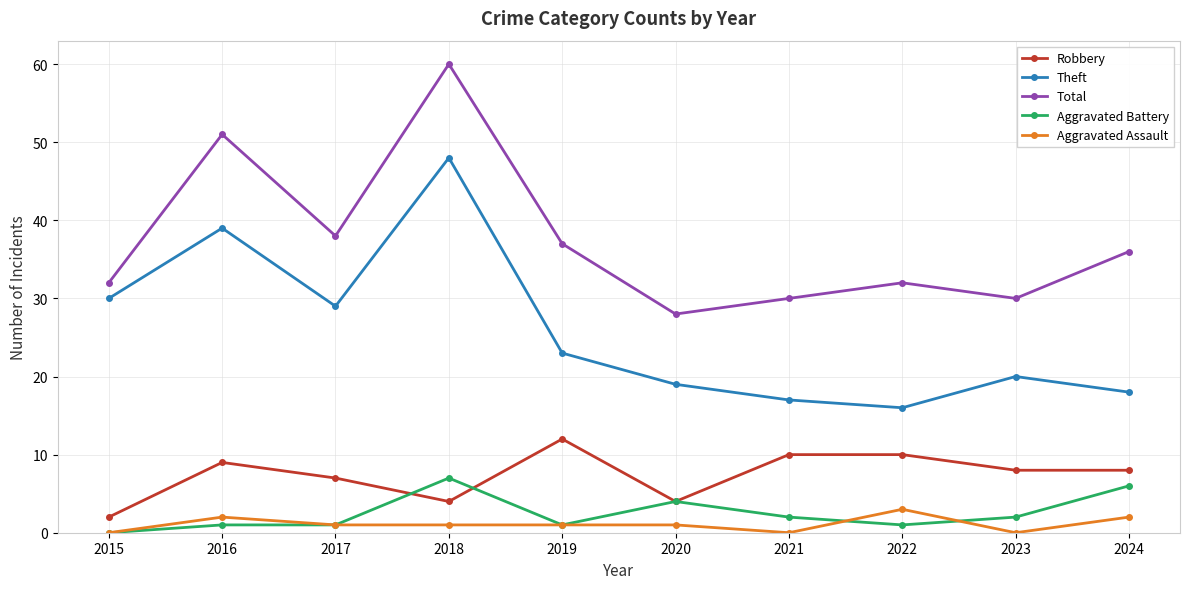

True or false: Total has more than 1 interior local peaks.

True